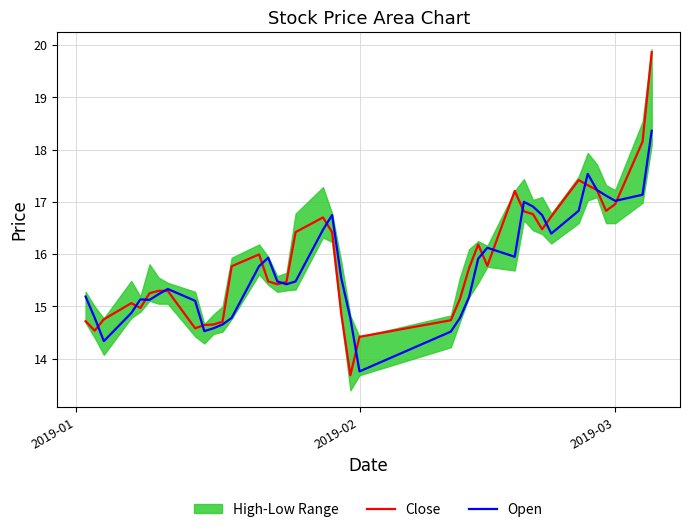

The value of Open at 2019-03 is 17.0. True or false?

True